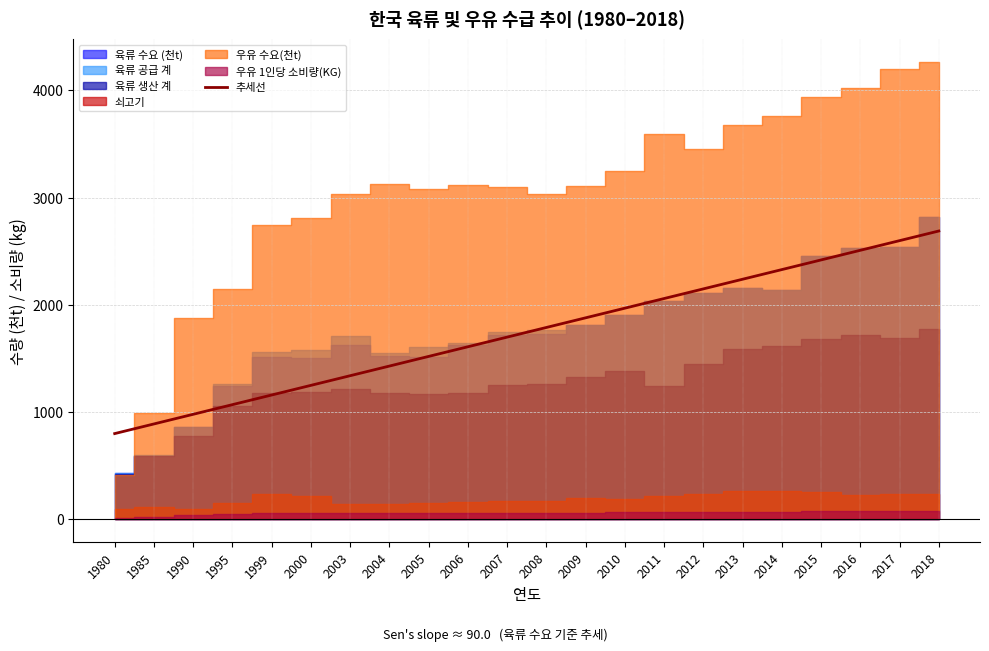

How many values exceed 1789?

11